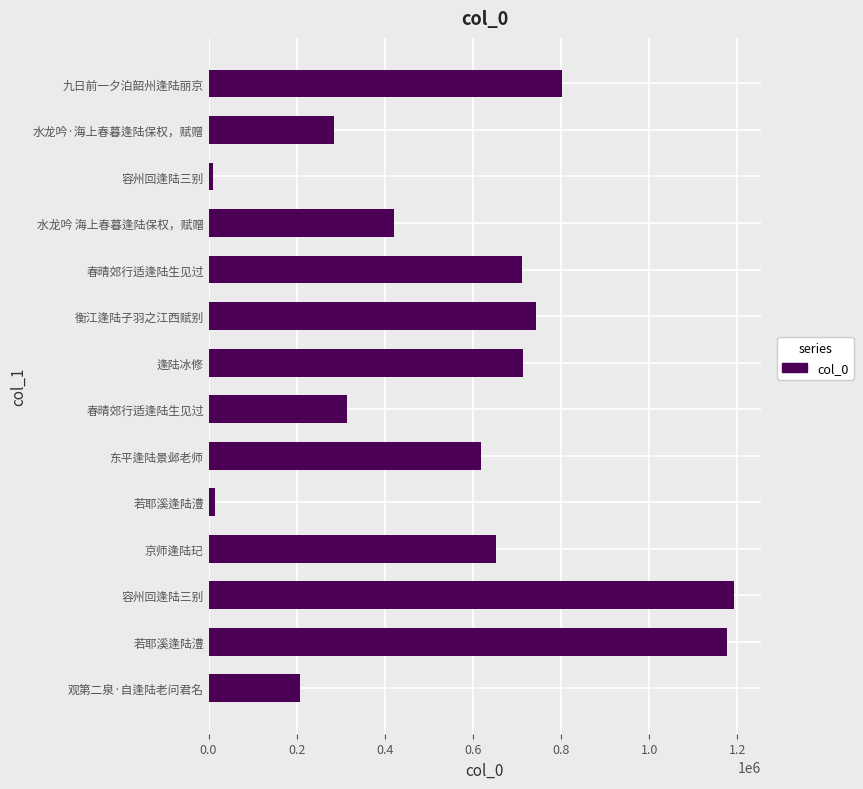

How many bars are there in total?

14